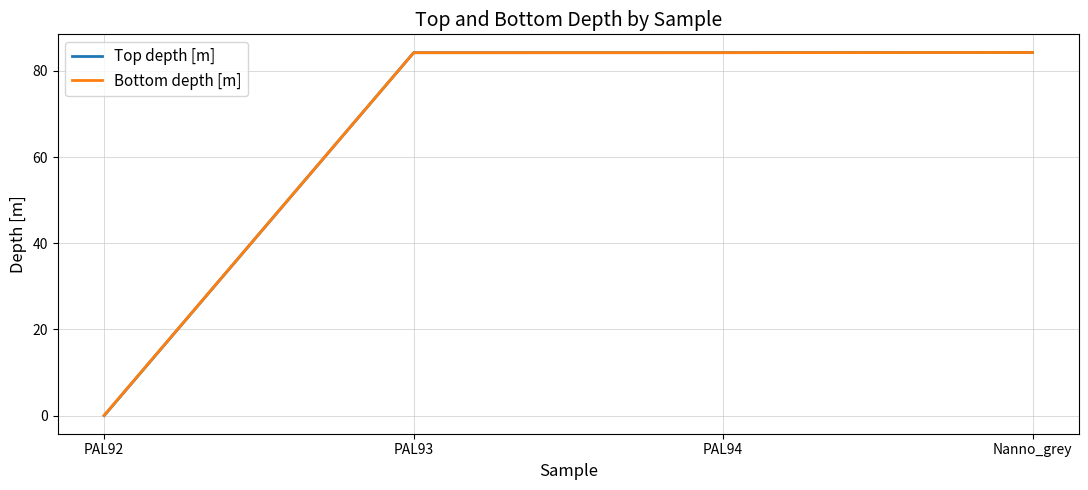

What position from the right is PAL94?

2